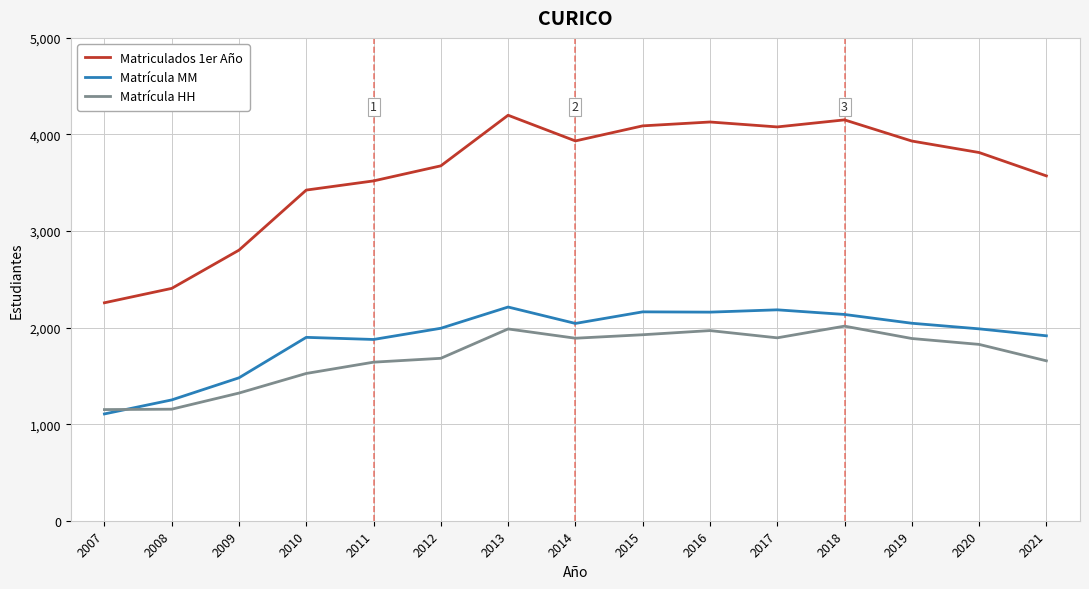

True or false: Matrícula MM and Matriculados 1er Año cross at least once.

False